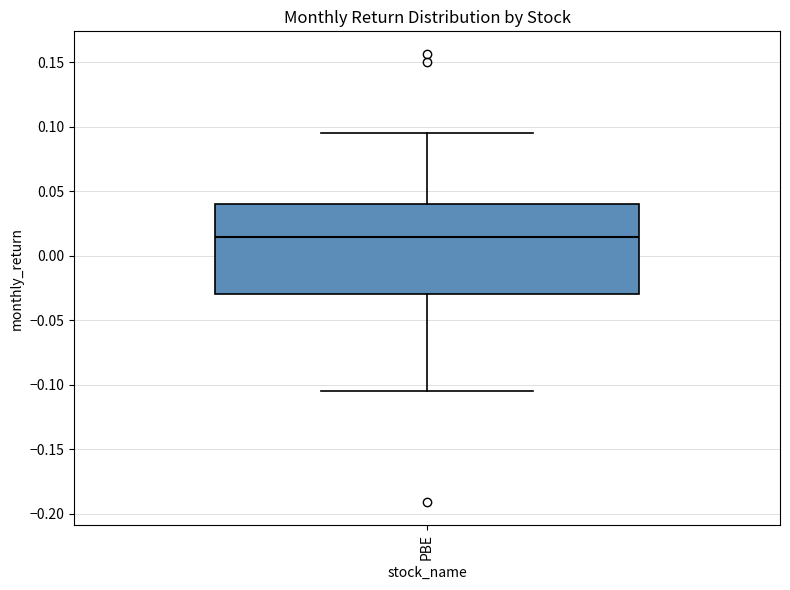

Where does the upper whisker of the box for PBE end on the y-axis? The values are not printed on the chart, so give them approximately, as read against the axis.

0.095